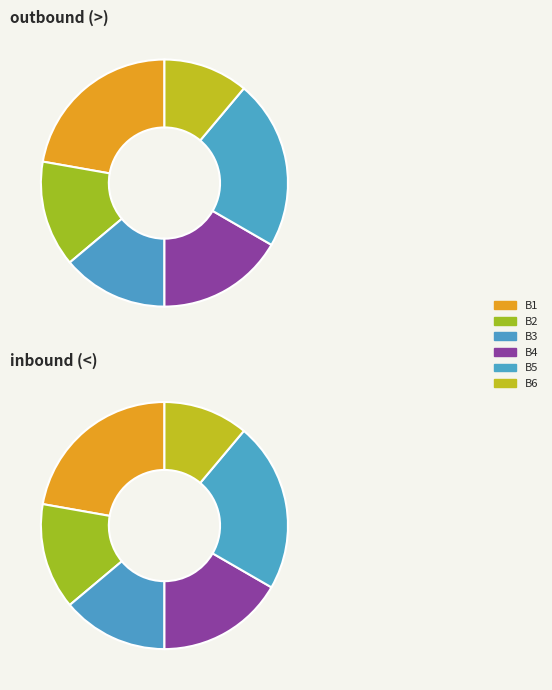

To the nearest percent, what percentage of the pie is B5 (>)?

22%